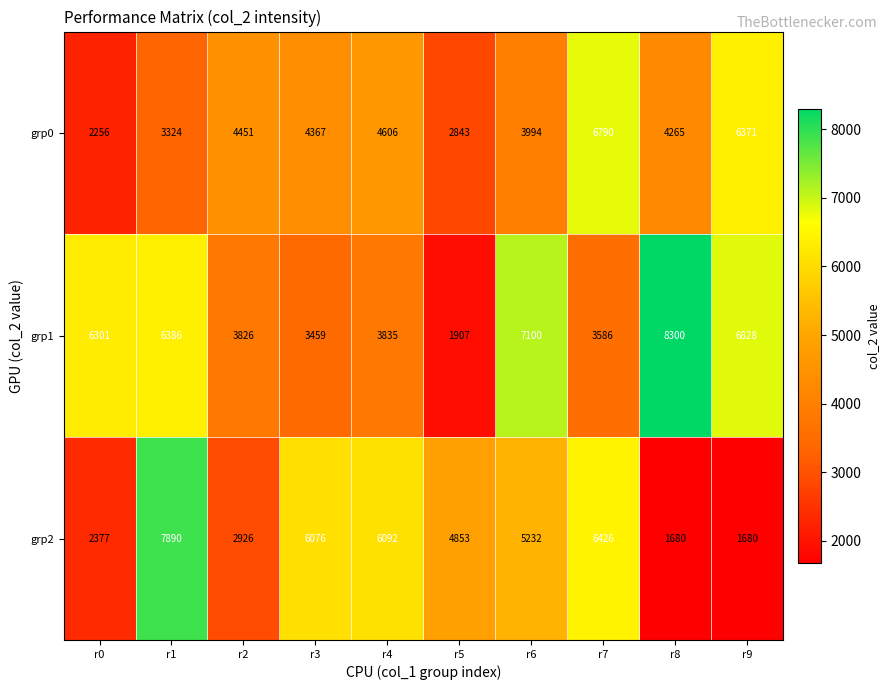

What is the approximate value of grp0 at r0, to the nearest 100?

2300